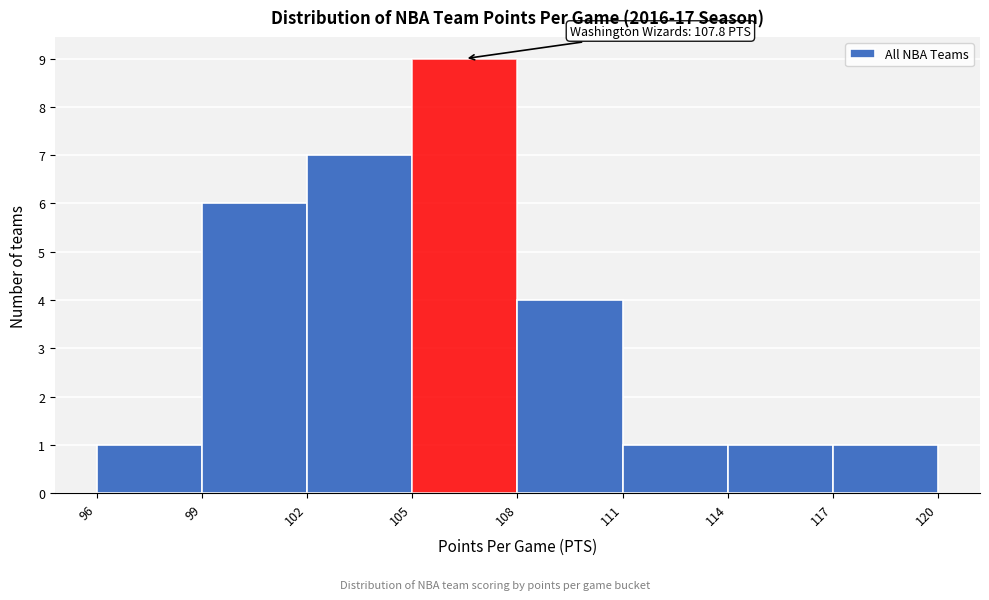

Which range on the x-axis has the tallest bar?

105 to 108